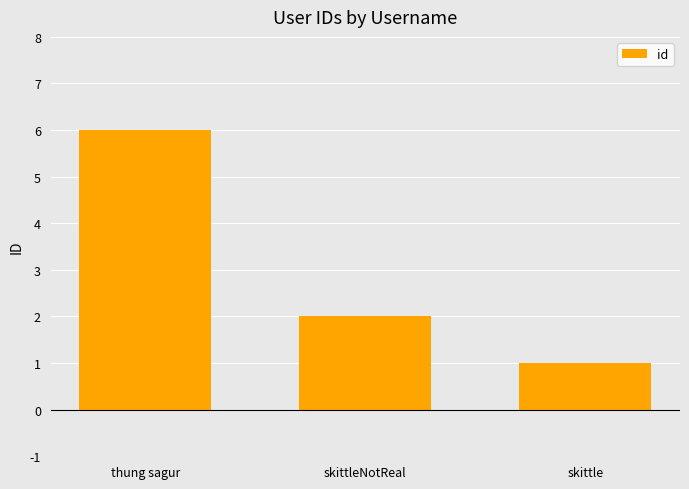

Between thung sagur and skittleNotReal, which is larger?

thung sagur